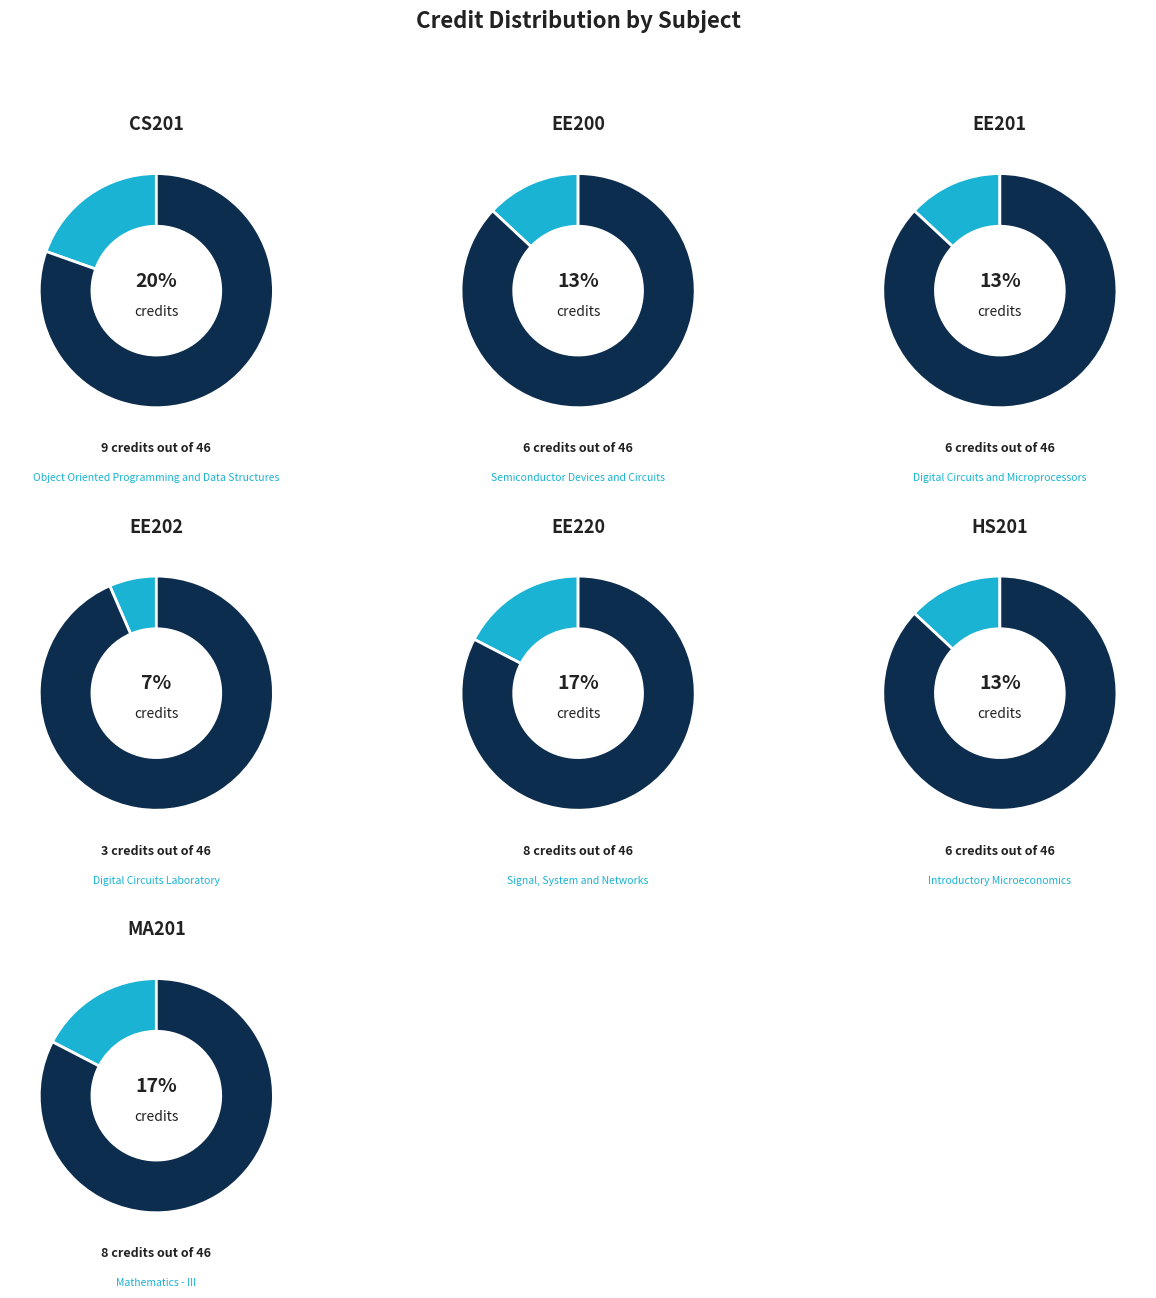

How many segments does this pie chart have?

7